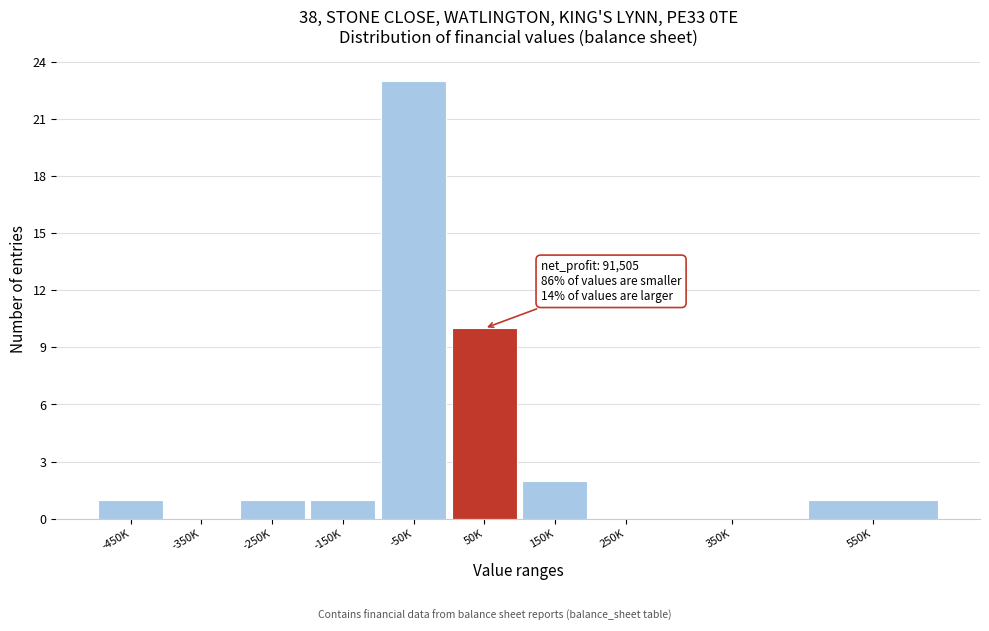

Reading left to right, extract all data points from this chart.

-450K=1	-350K=0	-250K=1	-150K=1	-50K=23	50K=10	150K=2	250K=0	350K=0	550K=1